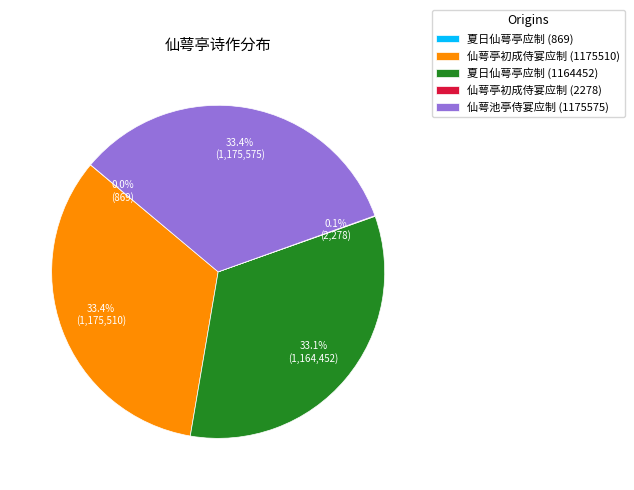

Approximately how many times larger is the value at 夏日仙萼亭应制 (1164452) compared to 仙萼亭初成侍宴应制 (1175510)?

1.0